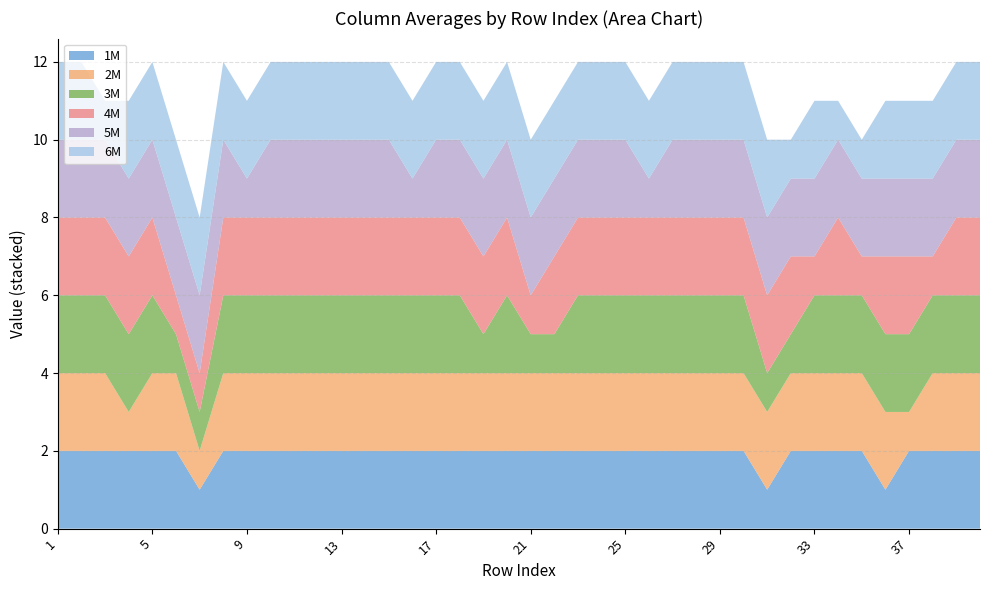

Reading right to left, extract all data points from this chart.

1M: 2	2	2	2	1	2	2	2	2	1	2	2	2	2	2	2	2	2	2	2	2	2	2	2	2	2	2	2	2	2	2	2	2	1	2	2	2	2	2	2
2M: 2	2	2	1	2	2	2	2	2	2	2	2	2	2	2	2	2	2	2	2	2	2	2	2	2	2	2	2	2	2	2	2	2	1	2	2	1	2	2	2
3M: 2	2	2	2	2	2	2	2	1	1	2	2	2	2	2	2	2	2	1	1	2	1	2	2	2	2	2	2	2	2	2	2	2	1	1	2	2	2	2	2
4M: 2	2	1	2	2	1	2	1	2	2	2	2	2	2	2	2	2	2	2	1	2	2	2	2	2	2	2	2	2	2	2	2	2	1	1	2	2	2	2	2
5M: 2	2	2	2	2	2	2	2	2	2	2	2	2	2	1	2	2	2	2	2	2	2	2	2	1	2	2	2	2	2	2	1	2	2	2	2	2	2	2	2
6M: 2	2	2	2	2	1	1	2	1	2	2	2	2	2	2	2	2	2	2	2	2	2	2	2	2	2	2	2	2	2	2	2	2	2	2	2	2	1	2	2